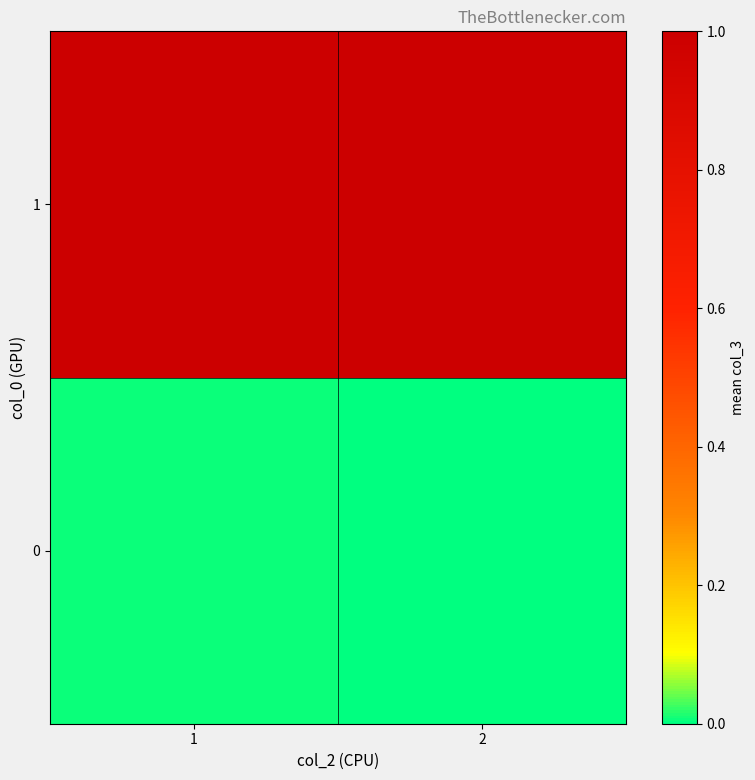

Reading right to left, what are all the values shown in this chart?

0: 2=0.0	1=0.0
1: 2=1.0	1=1.0